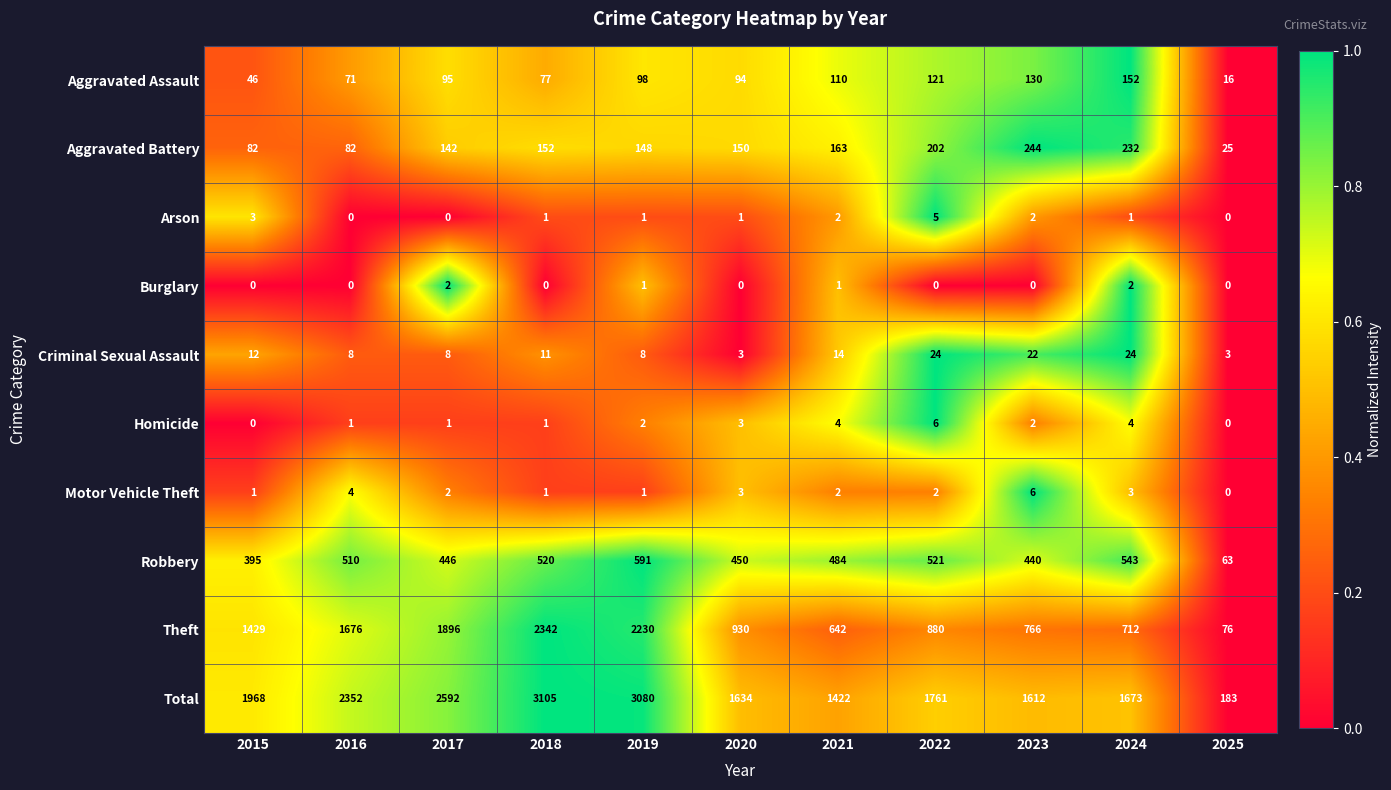

How many series are shown in this chart?

10